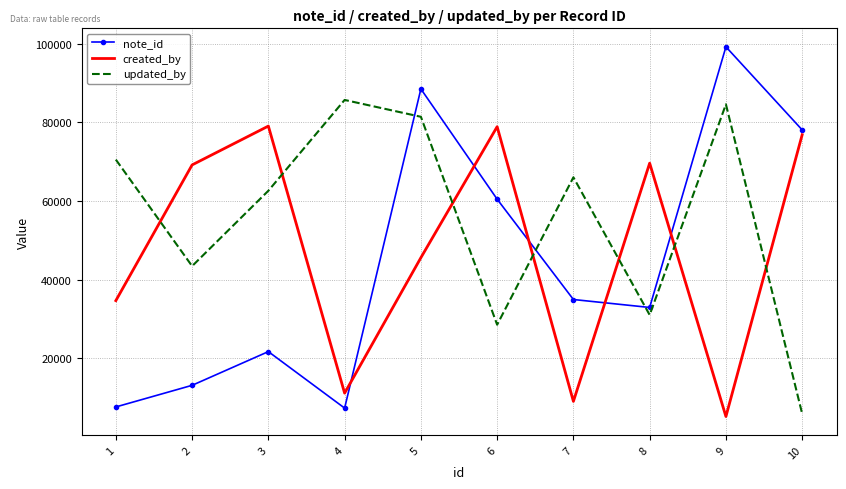

What is the difference between the note_id values at 2 and 1?

5502